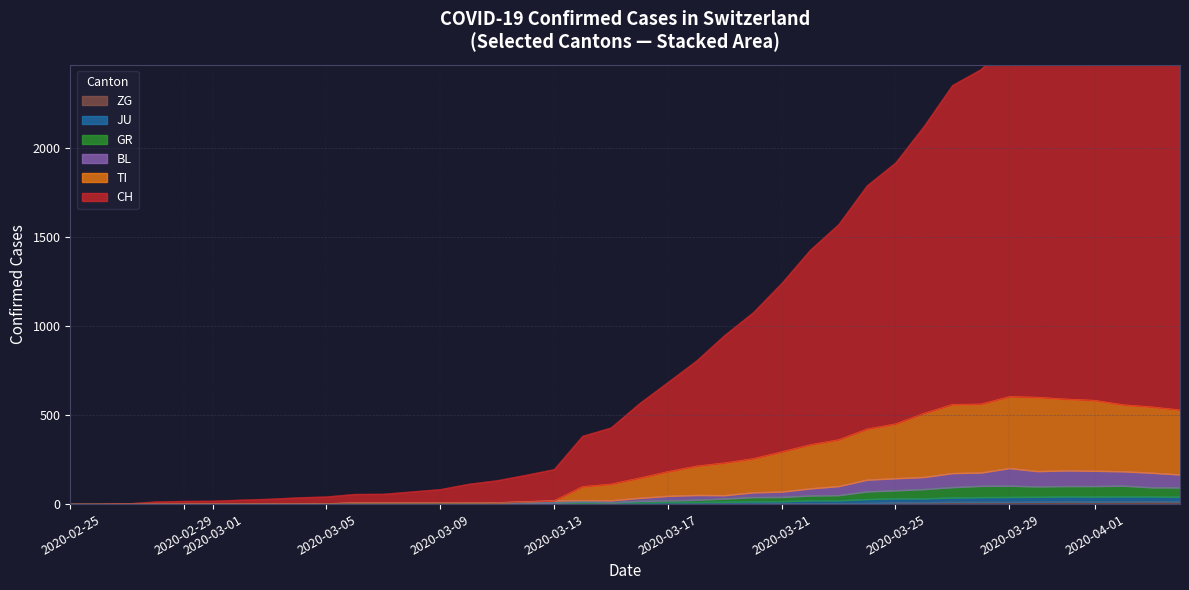

How many data points does each series have?

40